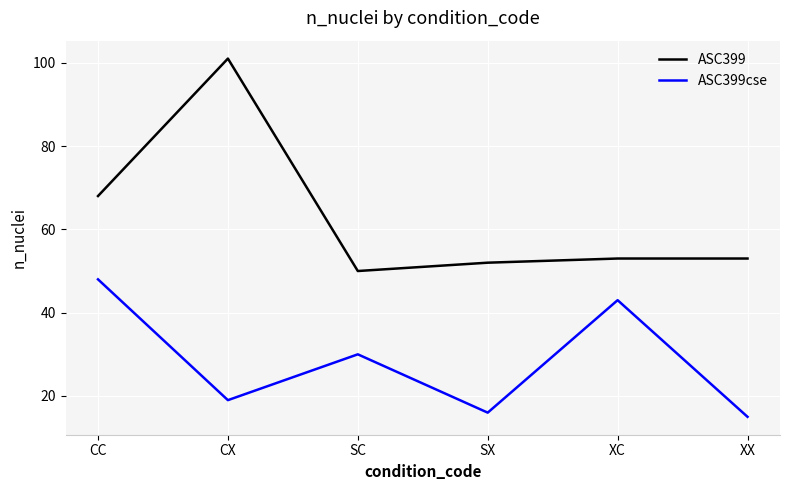

How many lines are shown in the chart?

2